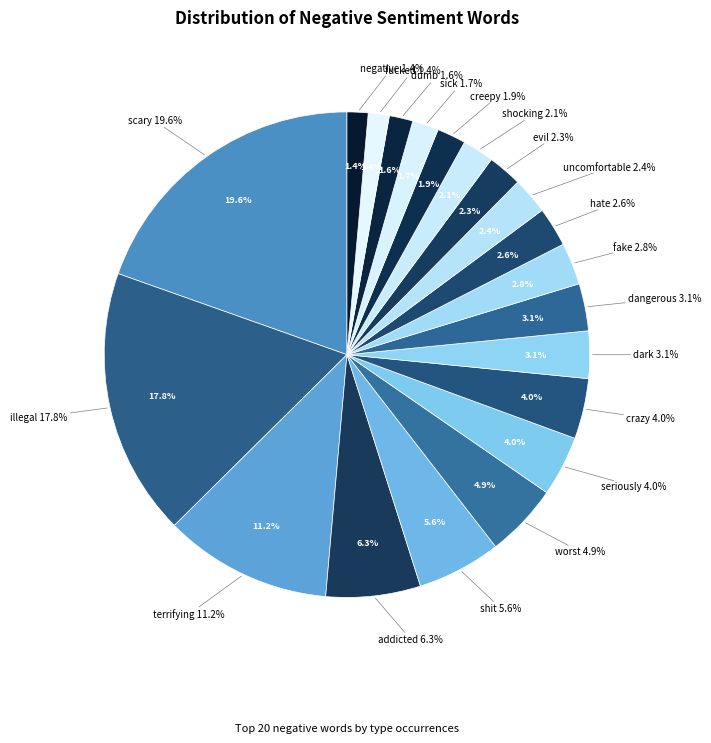

Which has a higher value, terrifying or hate?

terrifying